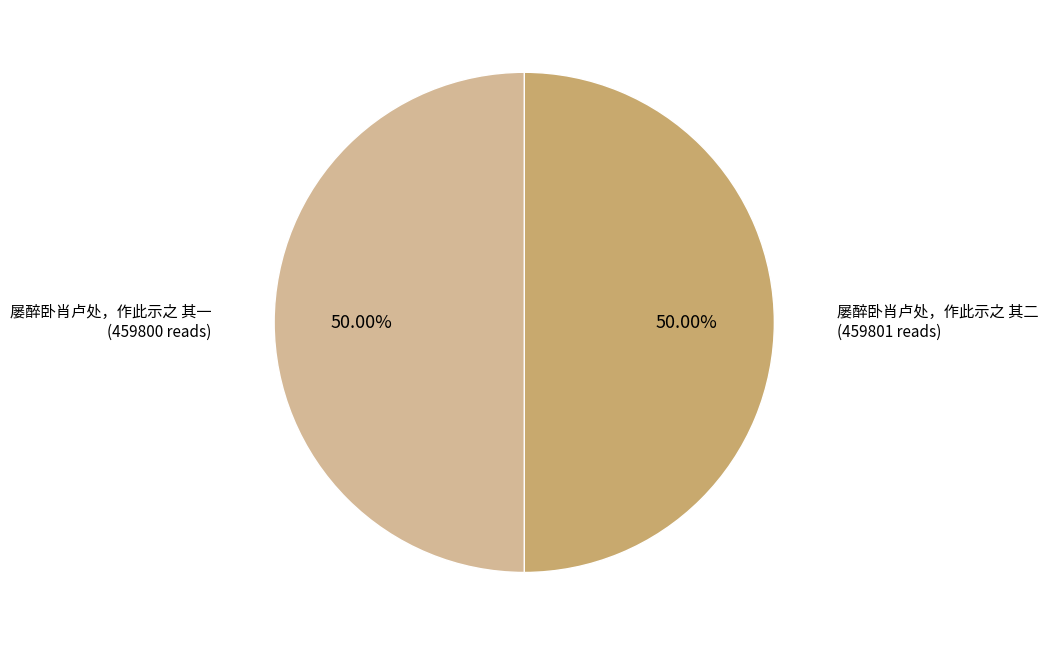

Combined, do 屡醉卧肖卢处，作此示之 其二 and 屡醉卧肖卢处，作此示之 其一 account for over 50%?

Yes